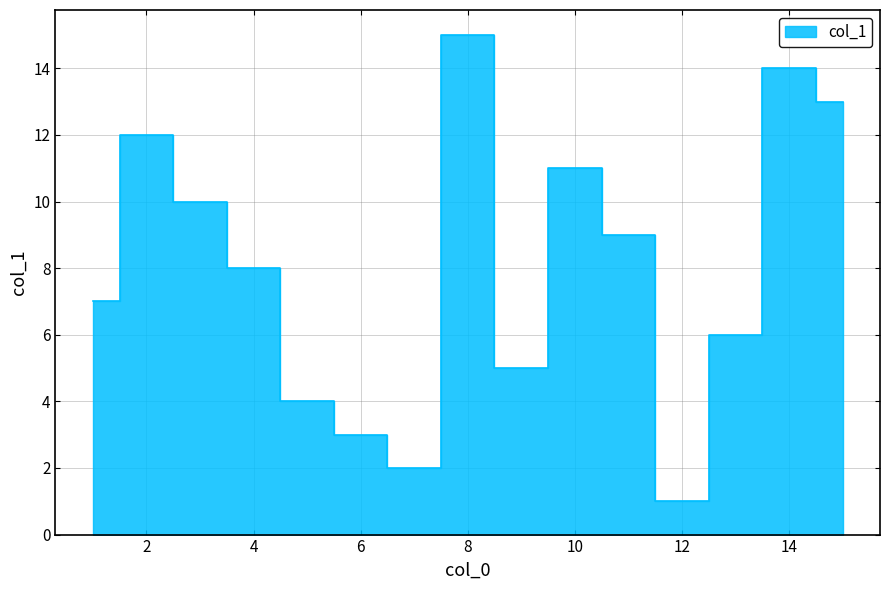

How many lines are shown in the chart?

1